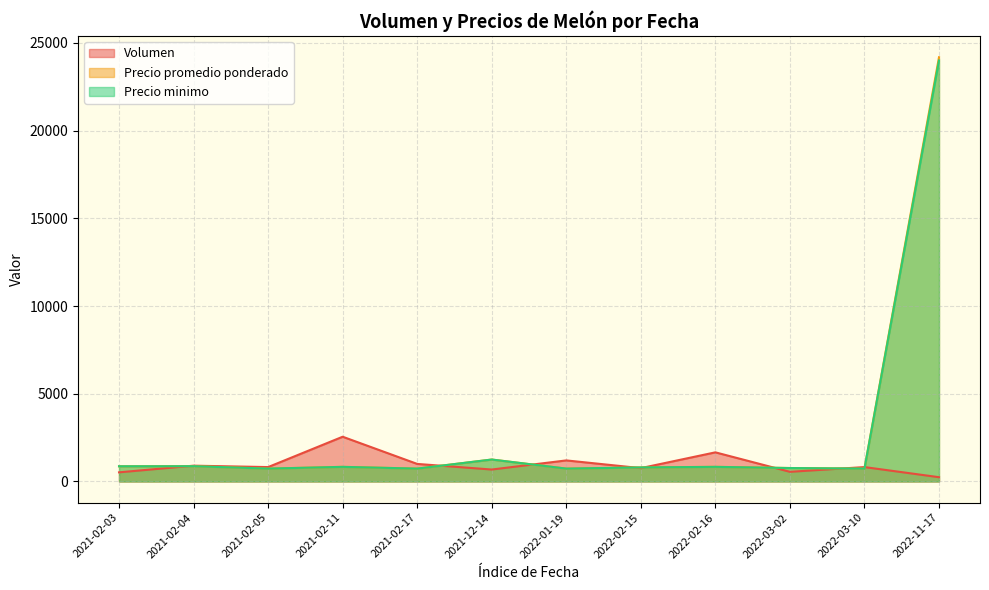

Does the chart display data point markers on the line(s)?

No